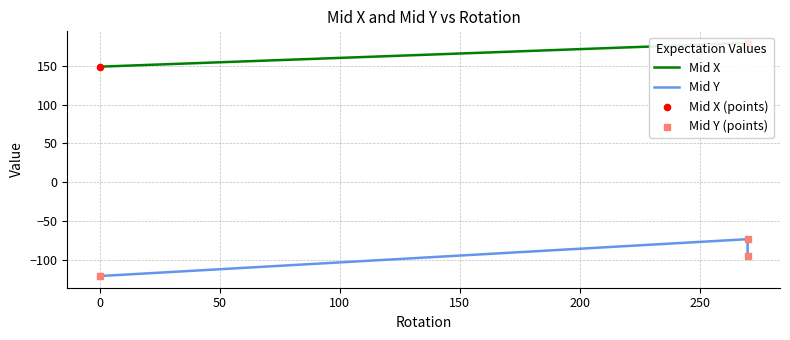

Which series has the largest total across all categories?

Mid X